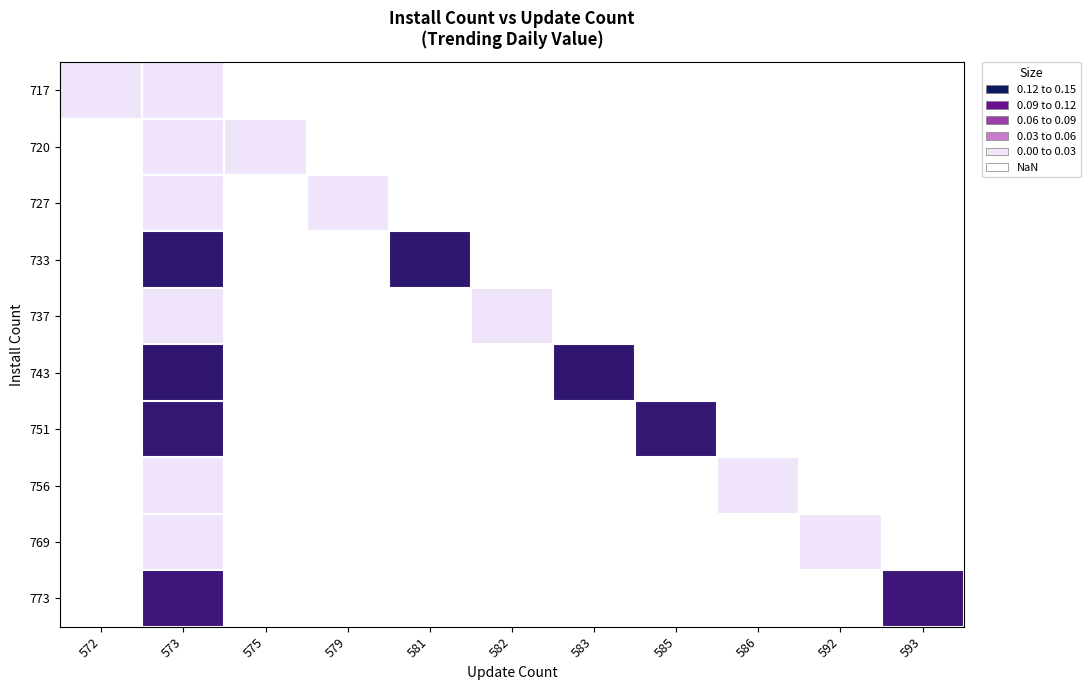

Is it true that 751 equals 0.1 at 585?

False